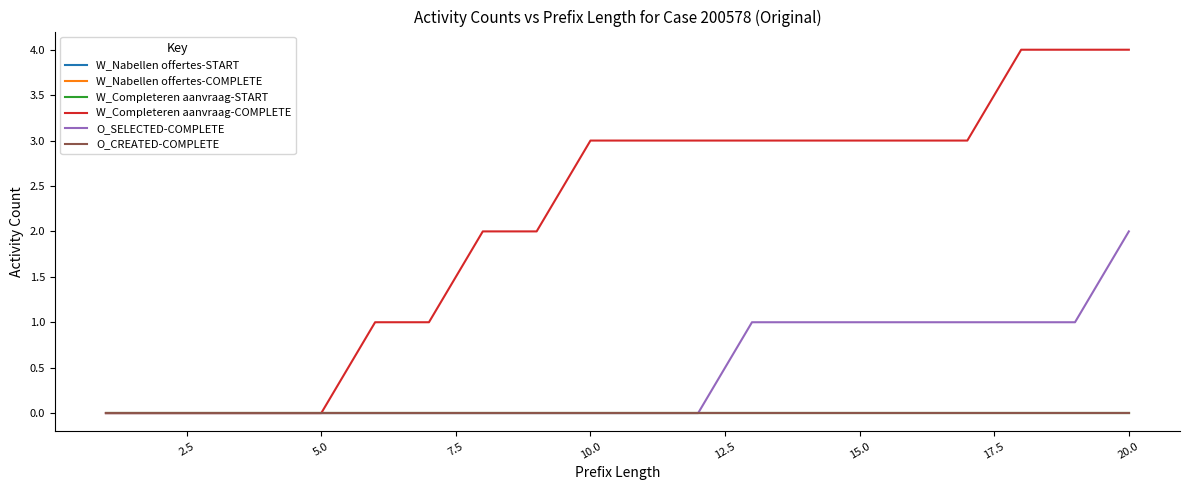

Does the chart have visible grid lines?

No